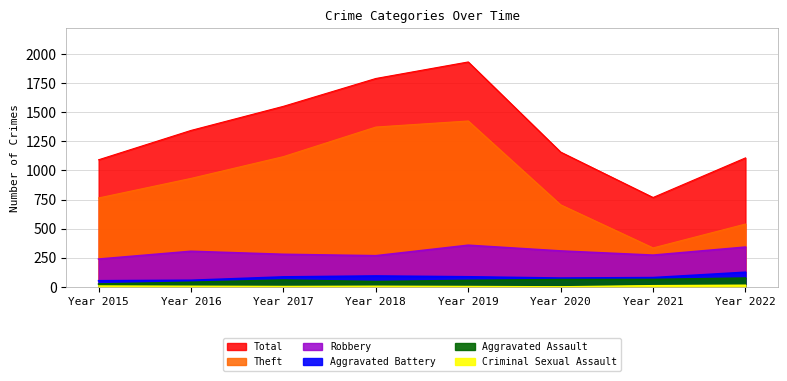

True or false: Robbery and Aggravated Battery cross at least once.

False